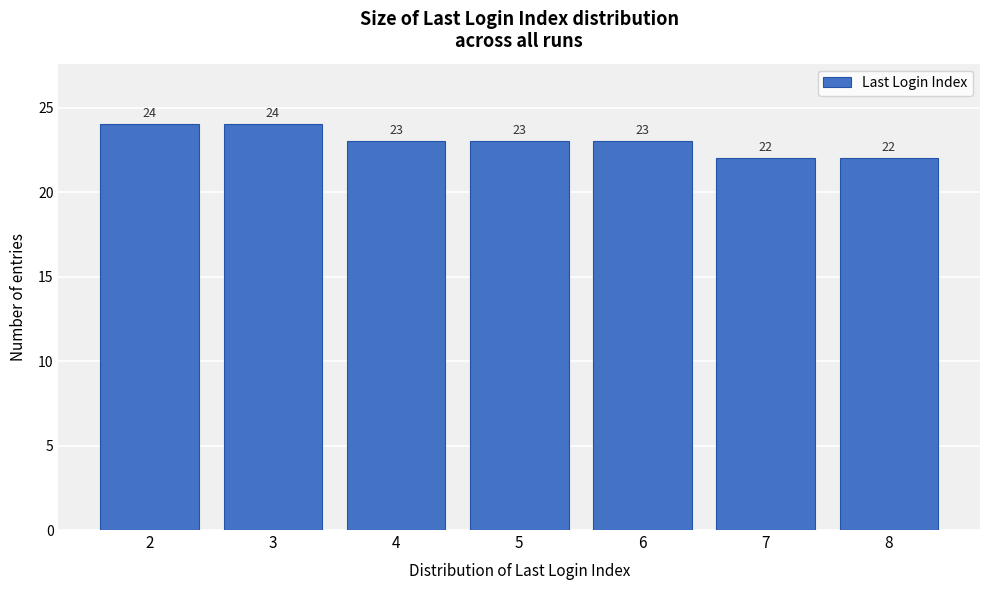

Reading left to right, what are all the values shown in this chart?

24	24	23	23	23	22	22